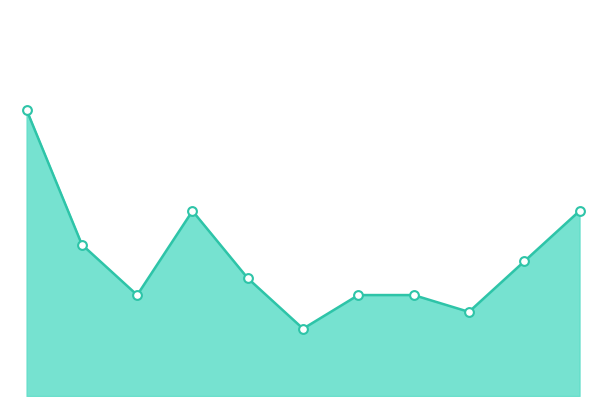

Is this an area chart (filled region under the line)?

Yes